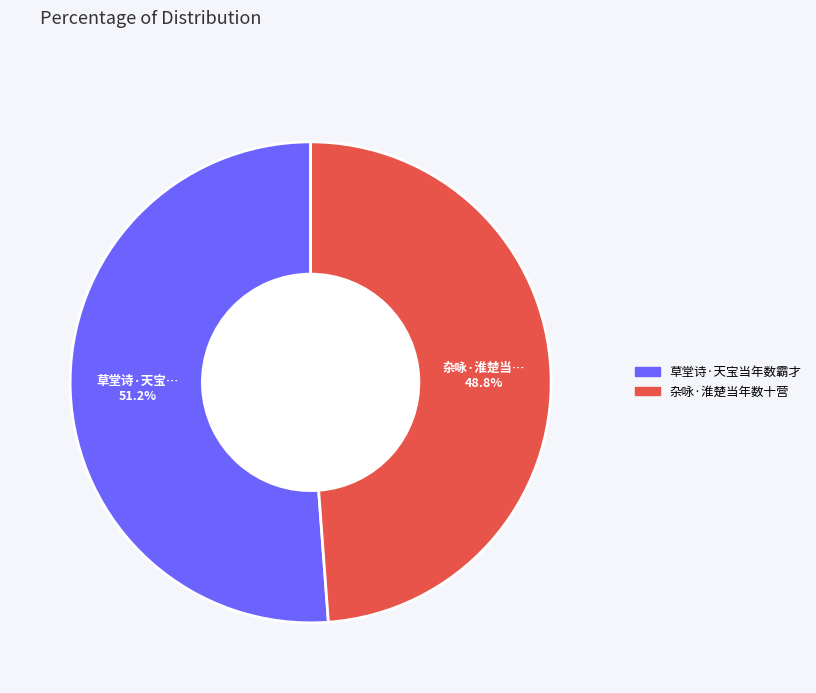

Count the number of slices in the pie.

2